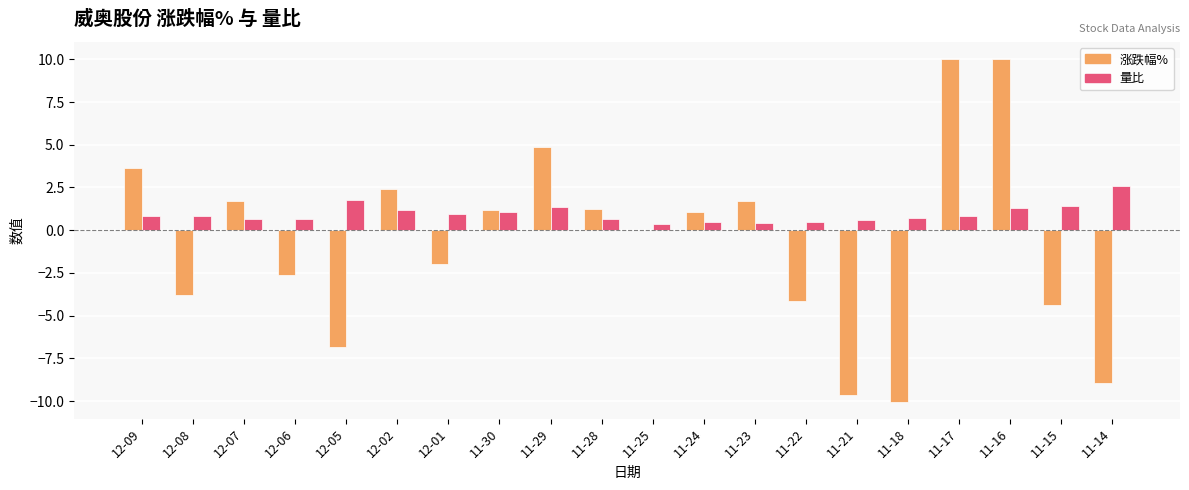

What is the greatest value displayed?

10.0